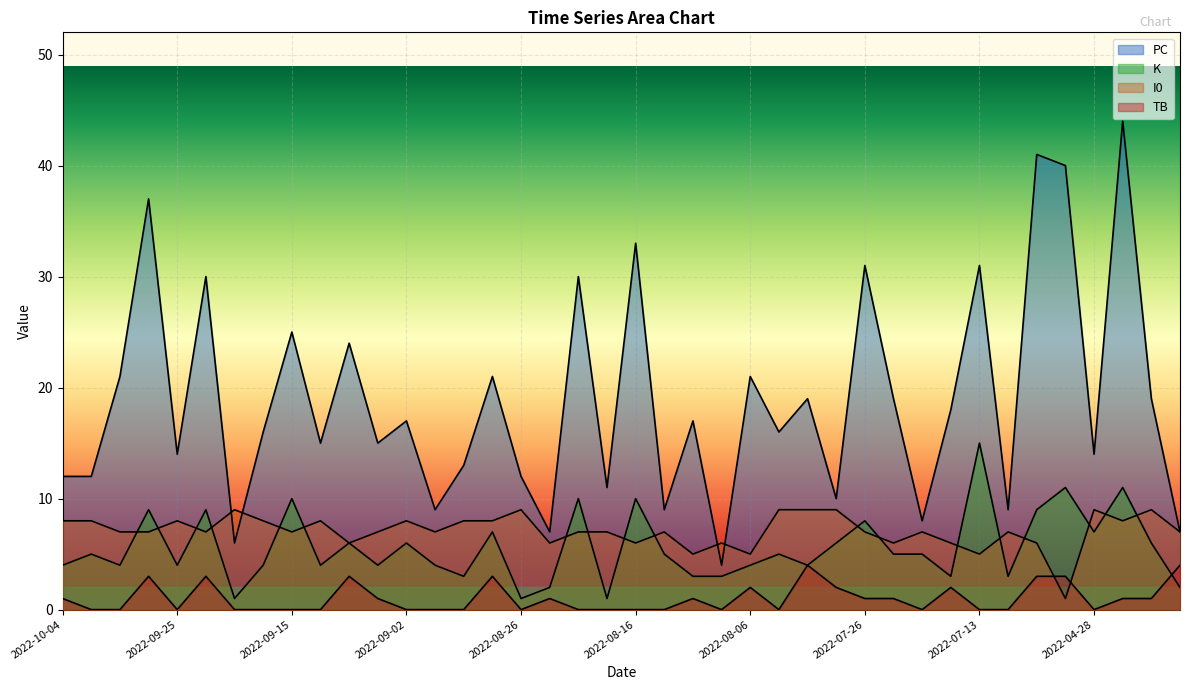

At which category does TB reach its first local valley?

2022-09-25